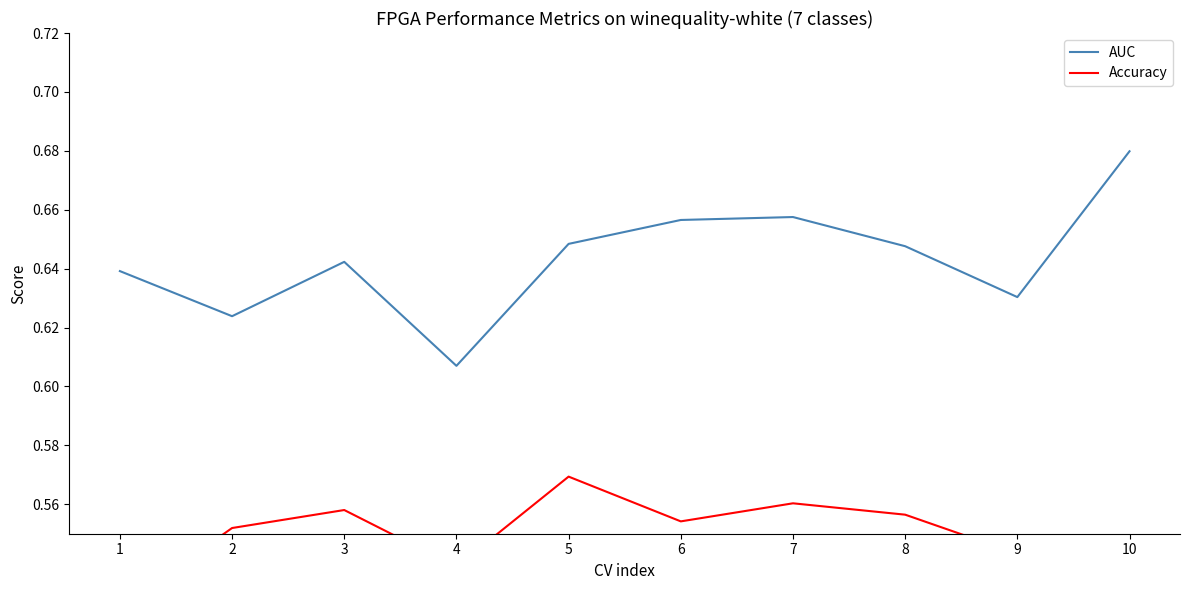

Reading left to right, list all the values displayed in this chart.

AUC: 1=0.6	2=0.6	3=0.6	4=0.6	5=0.6	6=0.7	7=0.7	8=0.6	9=0.6	10=0.7
Accuracy: 1=0.5	2=0.6	3=0.6	4=0.5	5=0.6	6=0.6	7=0.6	8=0.6	9=0.5	10=0.5